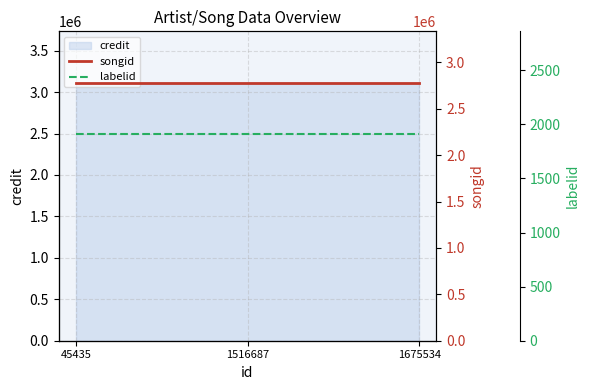

Which category has the highest value in the songid series?

45435